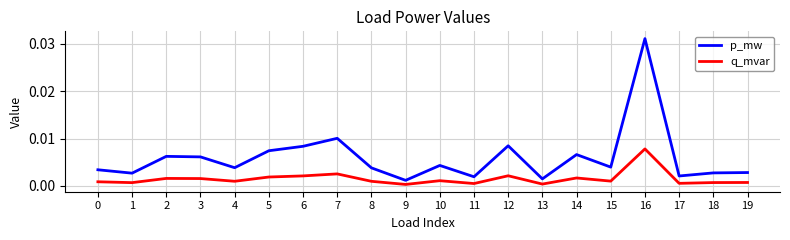

True or false: q_mvar and p_mw cross at least once.

False